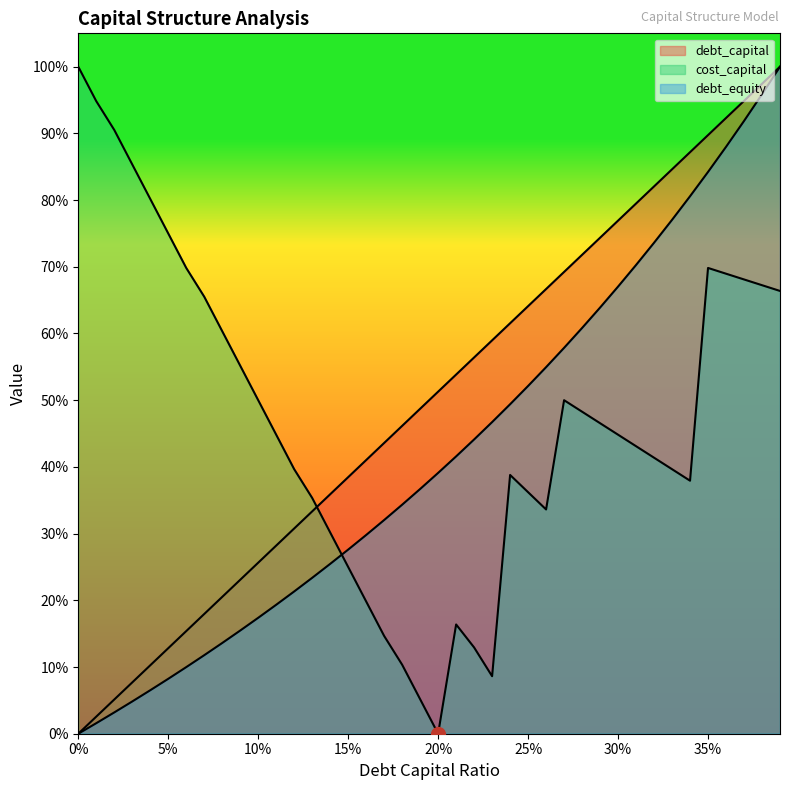

True or false: cost_capital and debt_equity cross at least once.

True